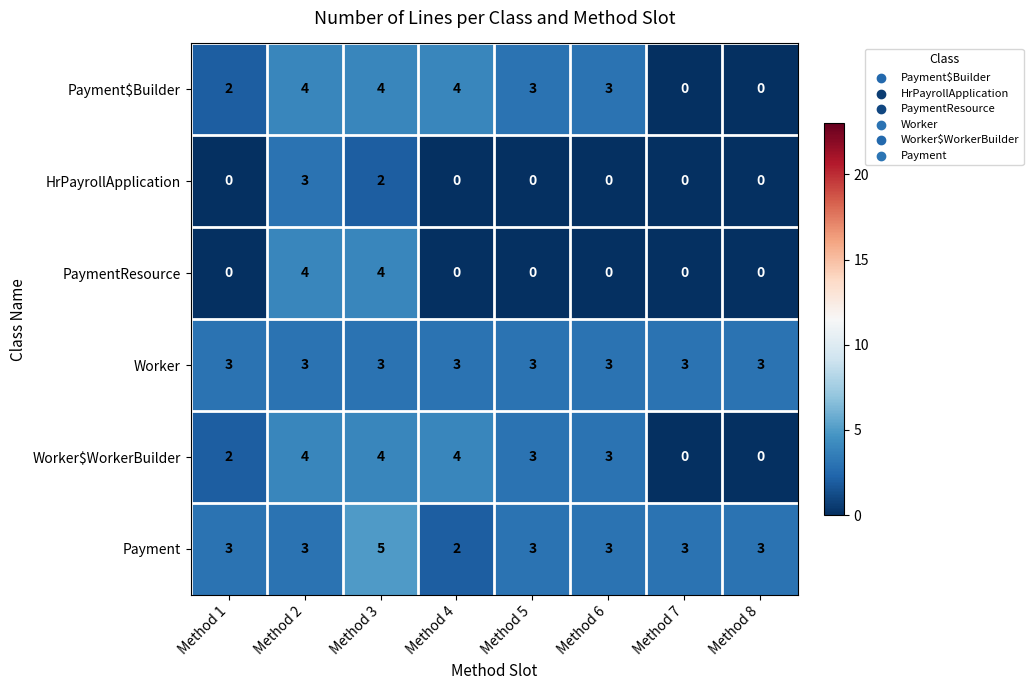

How many PaymentResource values are between 0 and 4?

8